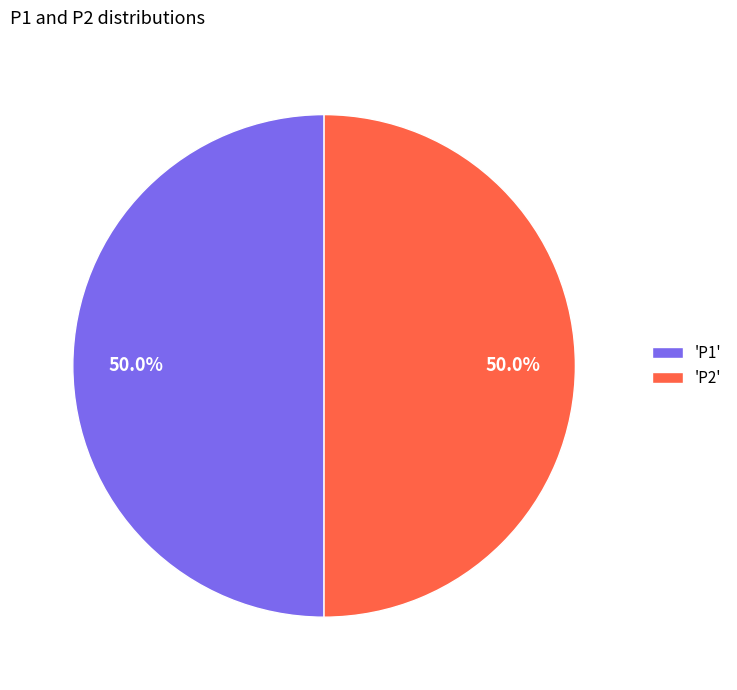

Approximately how many times larger is the value at 'P2' compared to 'P1'?

1.0